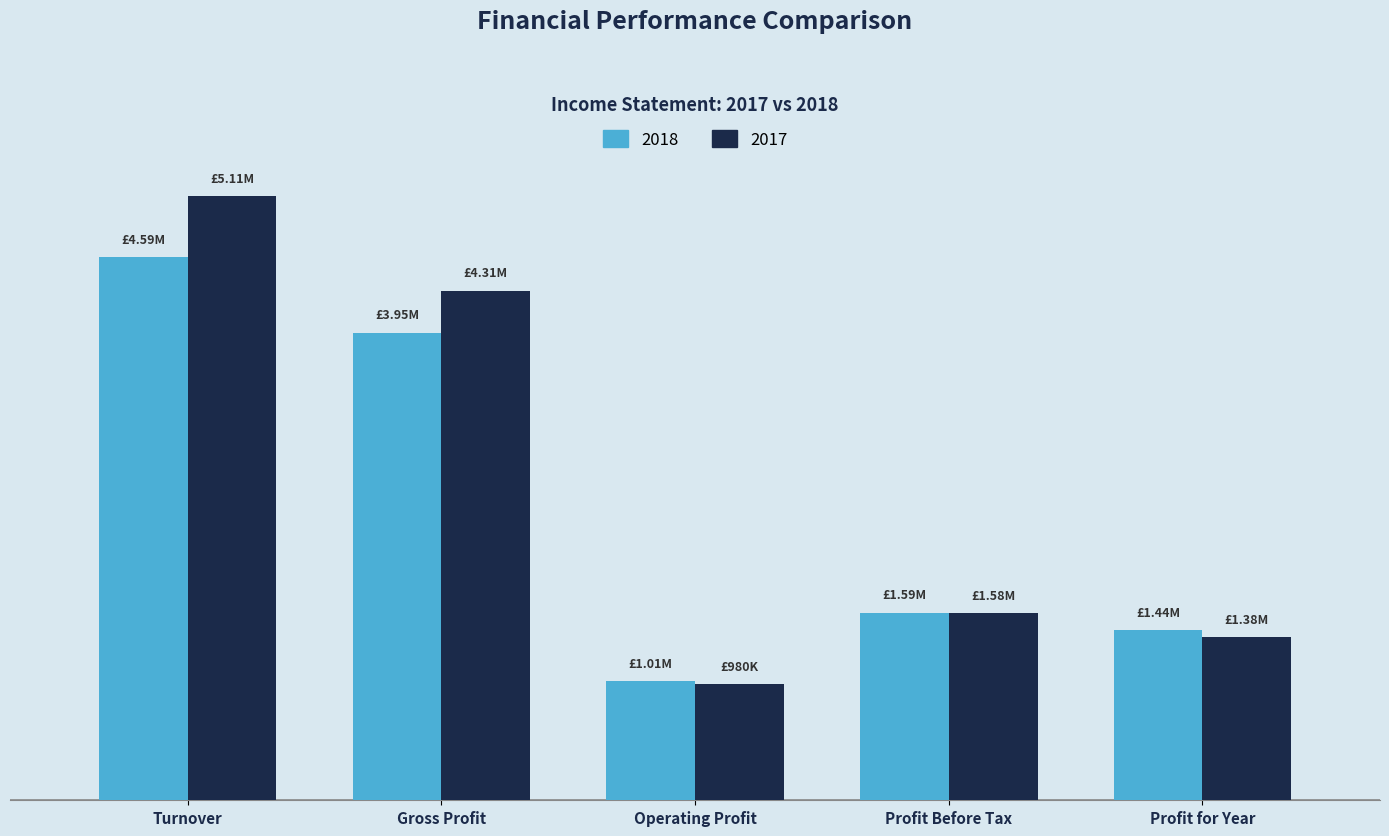

Between Operating Profit and Profit Before Tax, which is larger?

Profit Before Tax